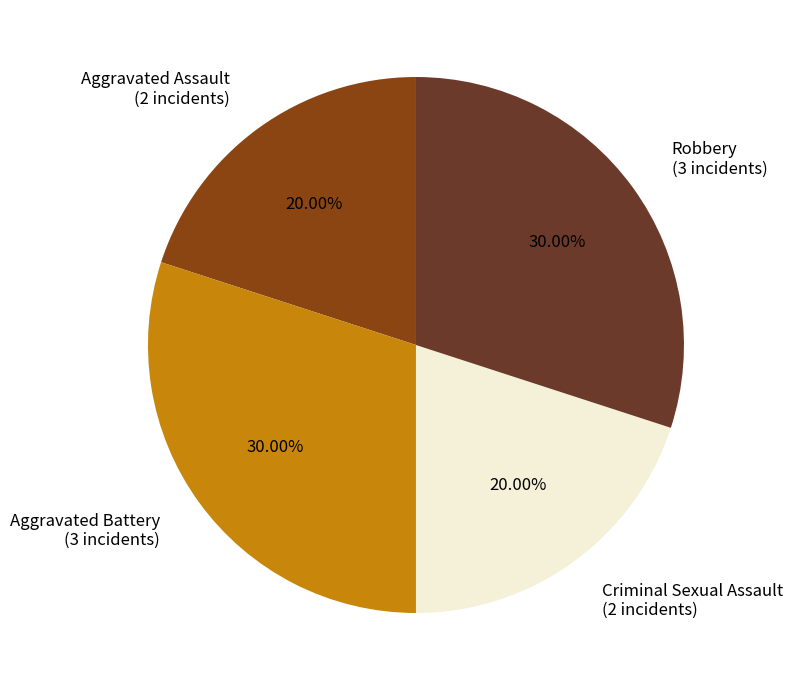

What portion of the pie excludes Aggravated Battery?

70.0%